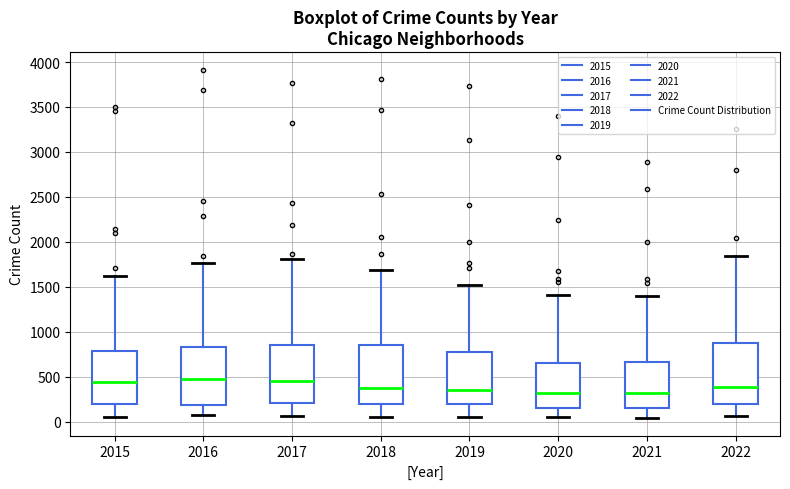

Reading left to right, read every box against the y-axis: the position of its median line, the range the box covers, and the ends of its whiskers. The values are not printed on the chart, so give them approximately, as read against the axis.

2015: median 450, box 200 to 800, whiskers 50 to 1600
2016: median 450, box 200 to 850, whiskers 100 to 1750
2017: median 450, box 200 to 850, whiskers 50 to 1800
2018: median 400, box 200 to 850, whiskers 50 to 1700
2019: median 350, box 200 to 750, whiskers 50 to 1500
2020: median 300, box 150 to 650, whiskers 50 to 1400
2021: median 300, box 150 to 650, whiskers 50 to 1400
2022: median 400, box 200 to 900, whiskers 50 to 1850